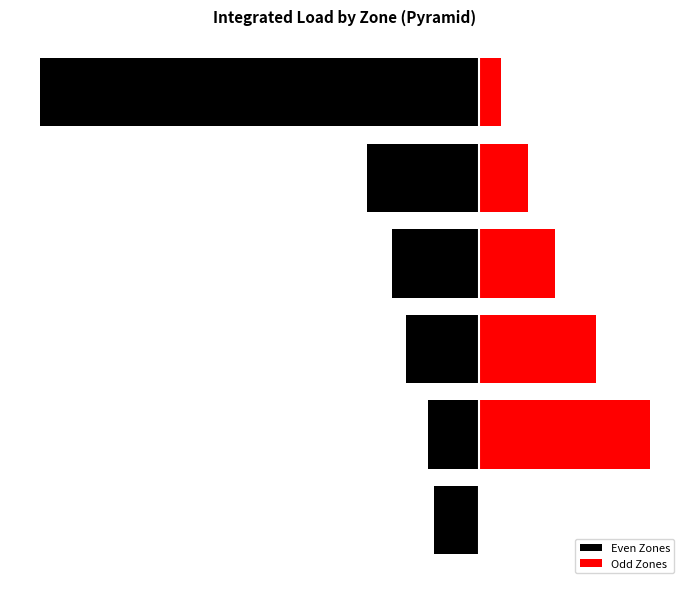

What is the value of the Odd Zones bar at the 5th from the left?

596.6